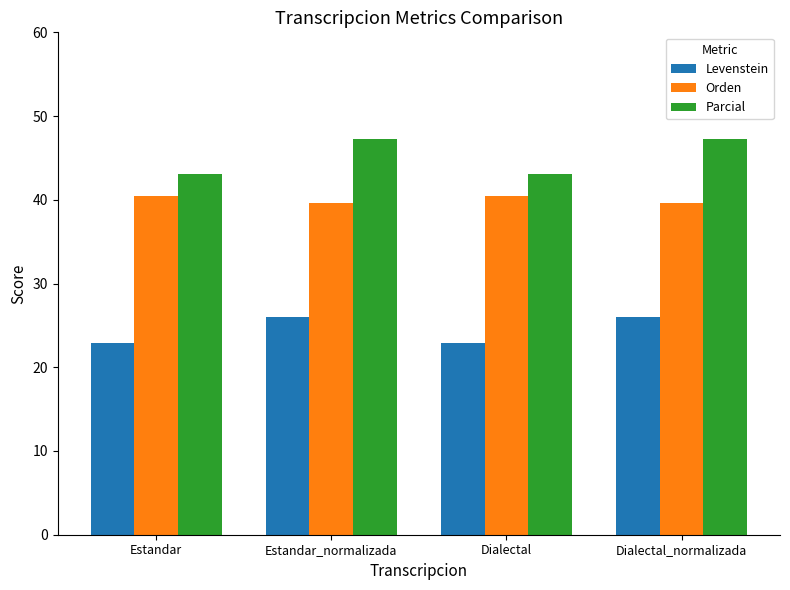

How many categories are shown in the chart?

4